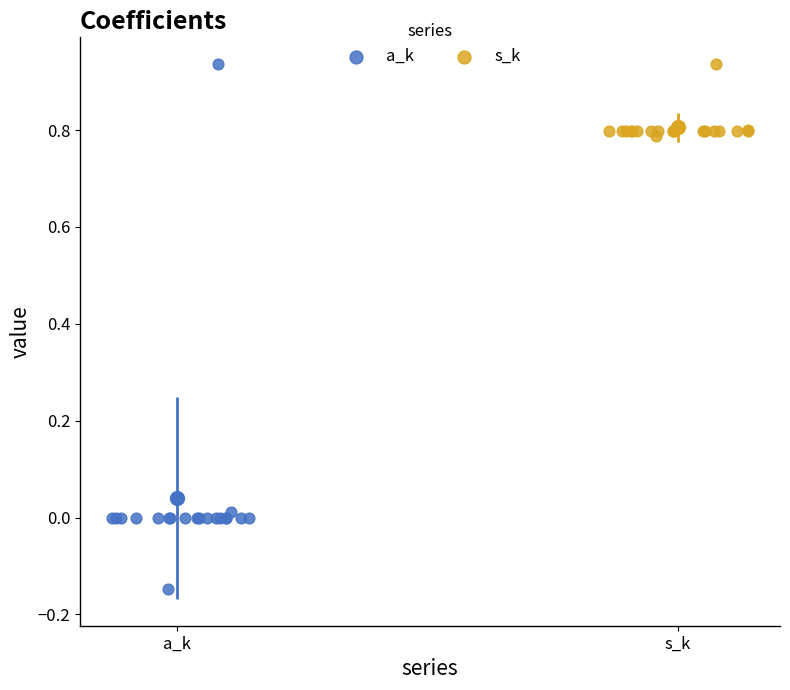

Which series reaches the minimum Y coordinate?

a_k